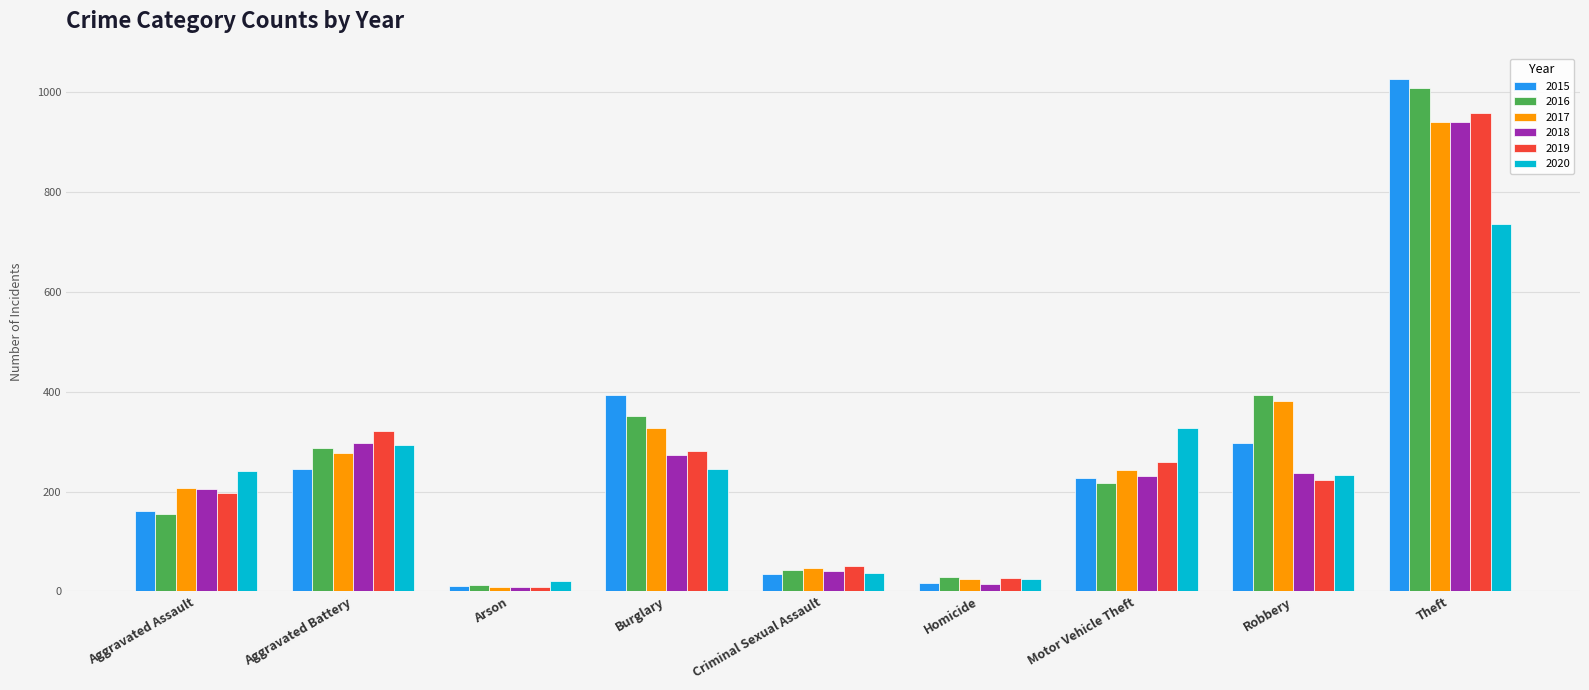

What is the label of the 2nd bar from the right?

Robbery